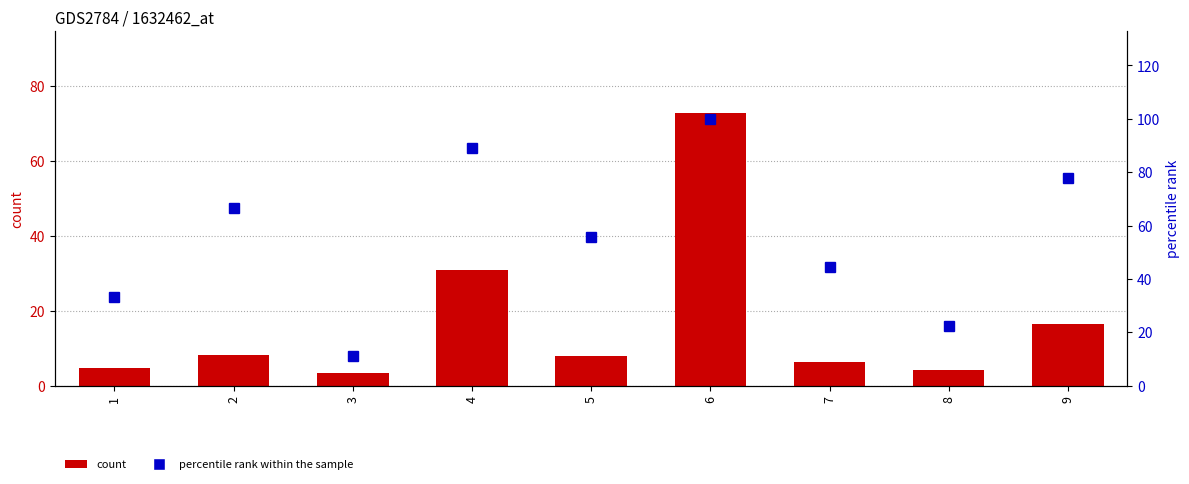

What is the average value of the percentile rank within the sample series?

55.6